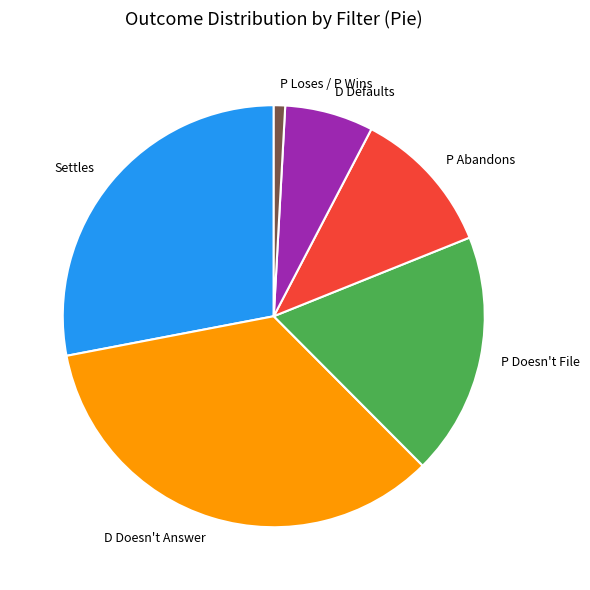

Is it true that P Doesn't File is 19% of the pie?

True